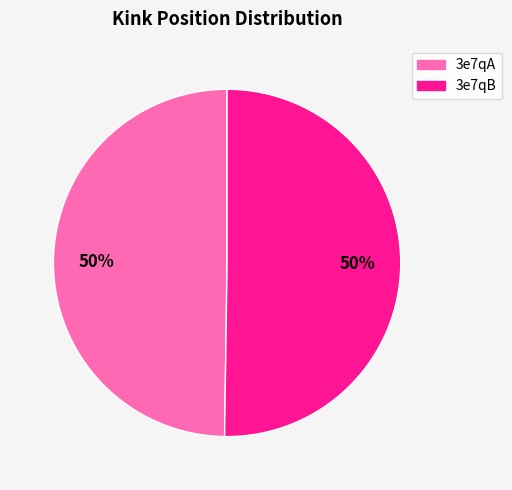

Count the number of slices in the pie.

2